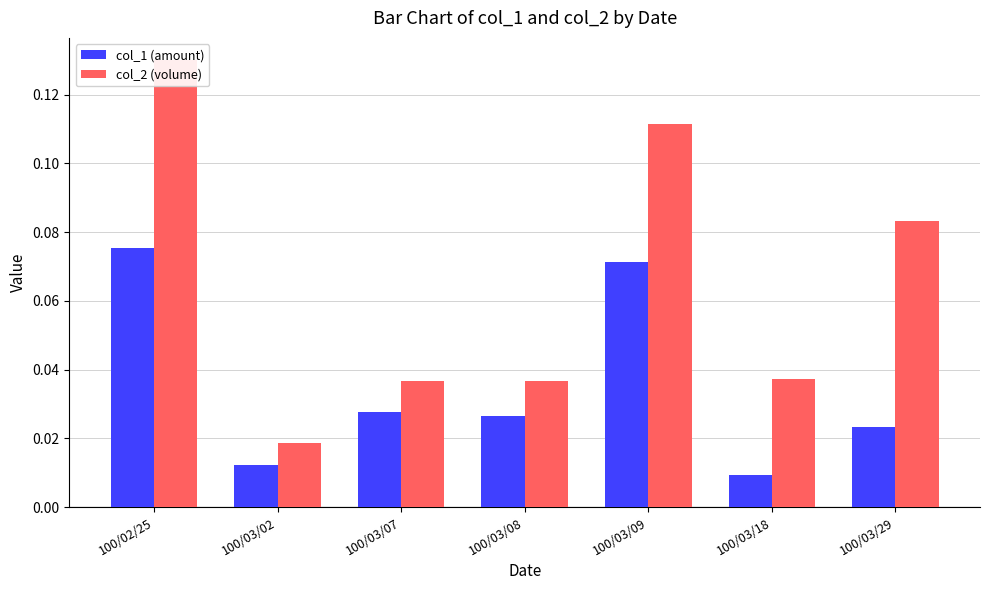

Reading left to right, transcribe all the data shown in this chart.

col_1 (amount): 100/02/25=0.1	100/03/02=0.0	100/03/07=0.0	100/03/08=0.0	100/03/09=0.1	100/03/18=0.0	100/03/29=0.0
col_2 (volume): 100/02/25=0.1	100/03/02=0.0	100/03/07=0.0	100/03/08=0.0	100/03/09=0.1	100/03/18=0.0	100/03/29=0.1